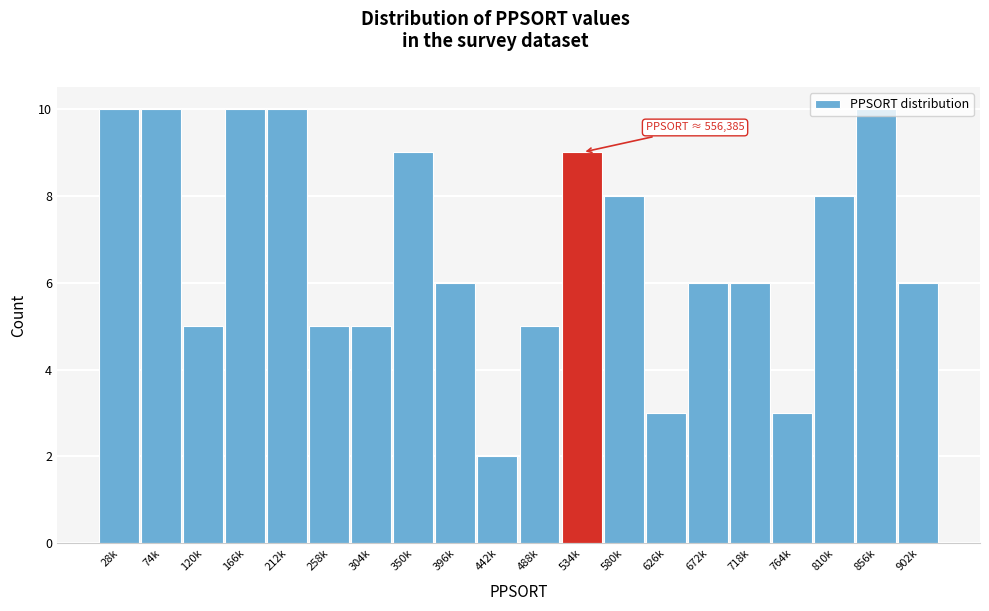

What position from the right is 810k?

3